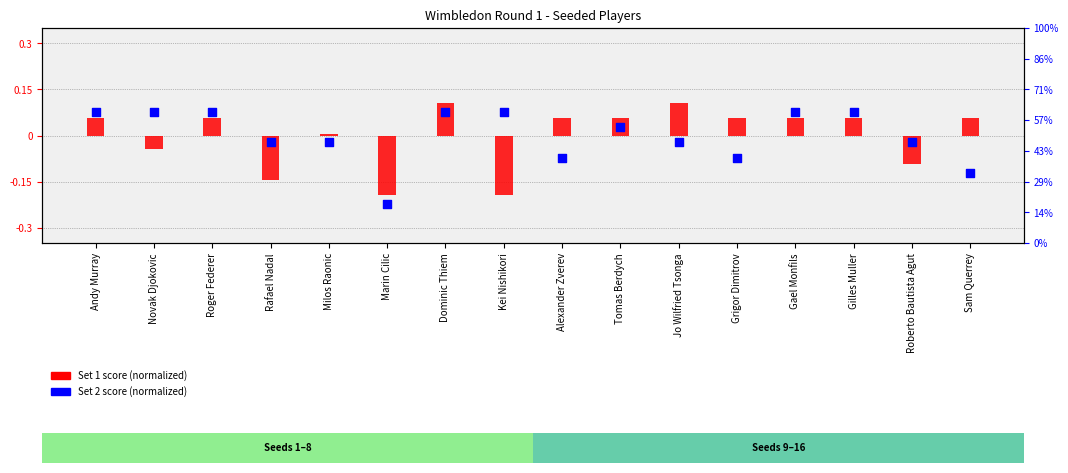

At which category is the sum across all series the highest?

Dominic Thiem